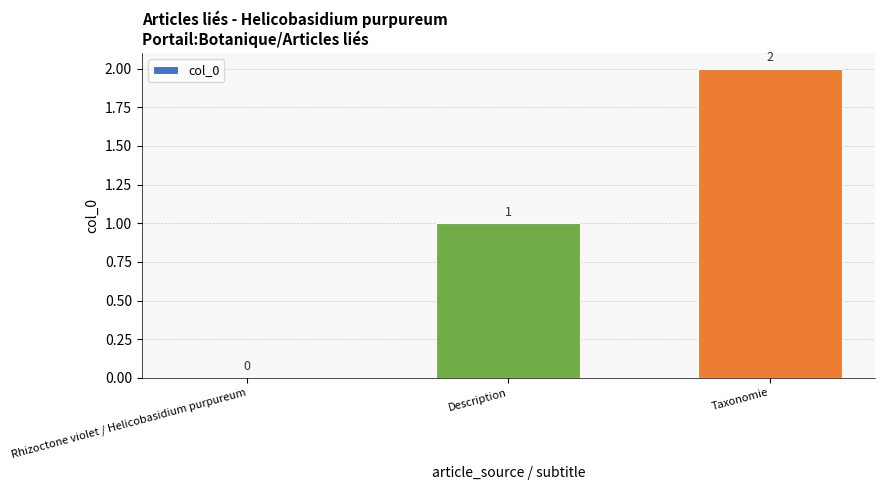

The value at Taxonomie is 2. True or false?

True